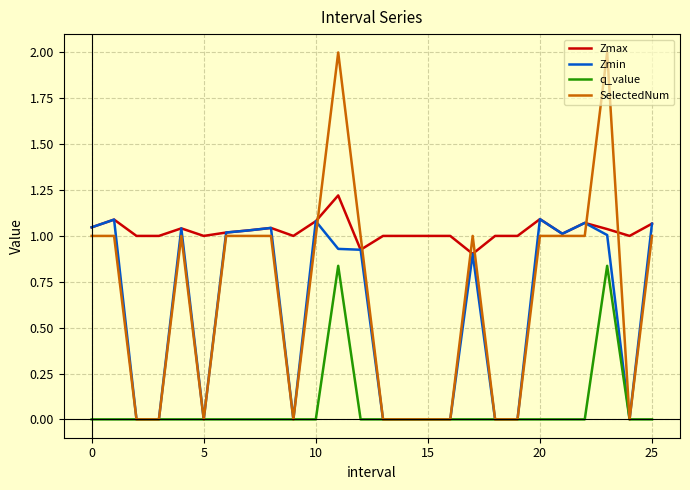

Which series has the largest total across all categories?

Zmax